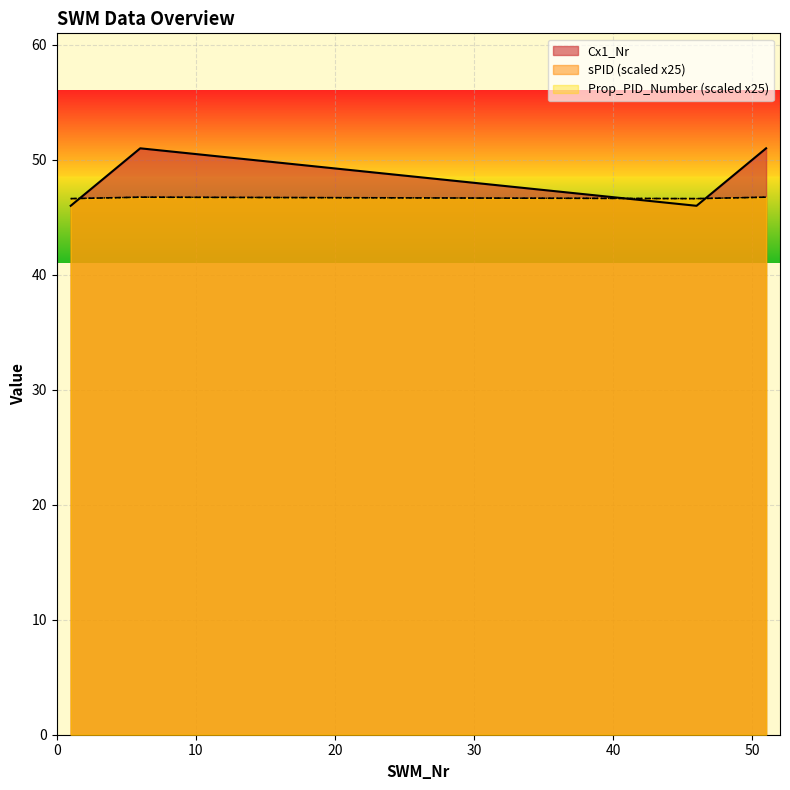

In Cx1_Nr, how many points are lower than both neighbors (excluding endpoints)?

1